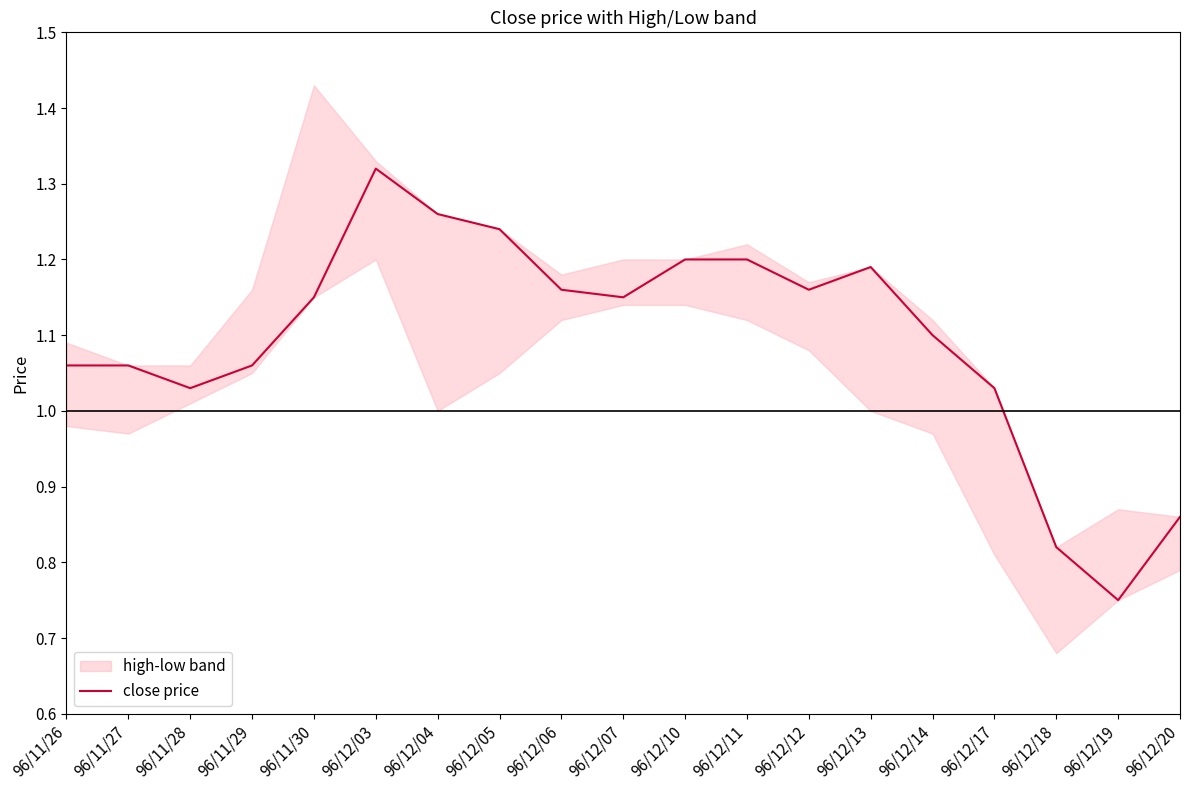

At which category does the chart reach its peak across all series?

96/12/03